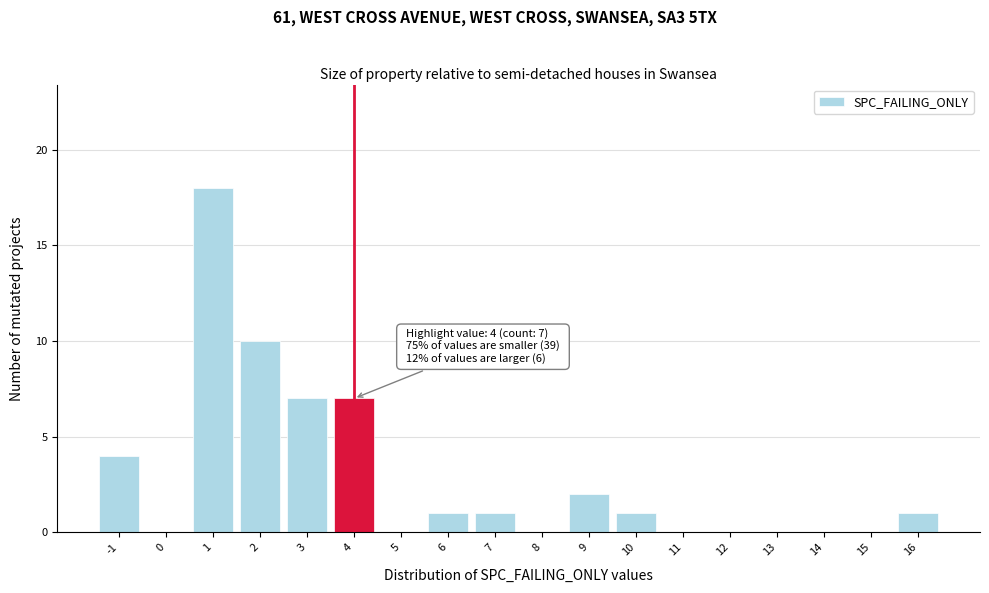

Which range on the x-axis has the tallest bar?

0.5 to 1.5